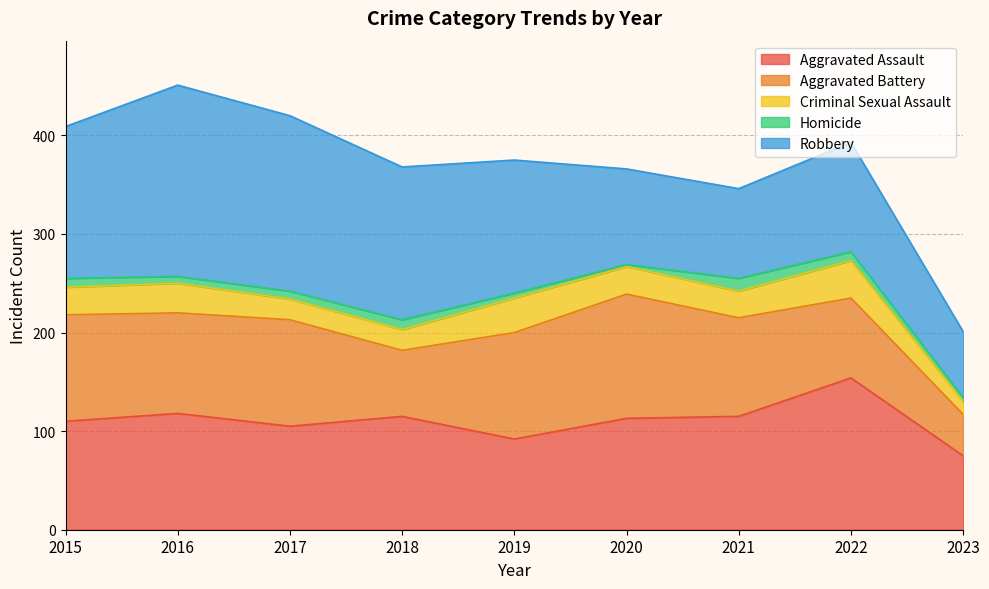

True or false: Homicide and Aggravated Battery intersect in this chart.

False